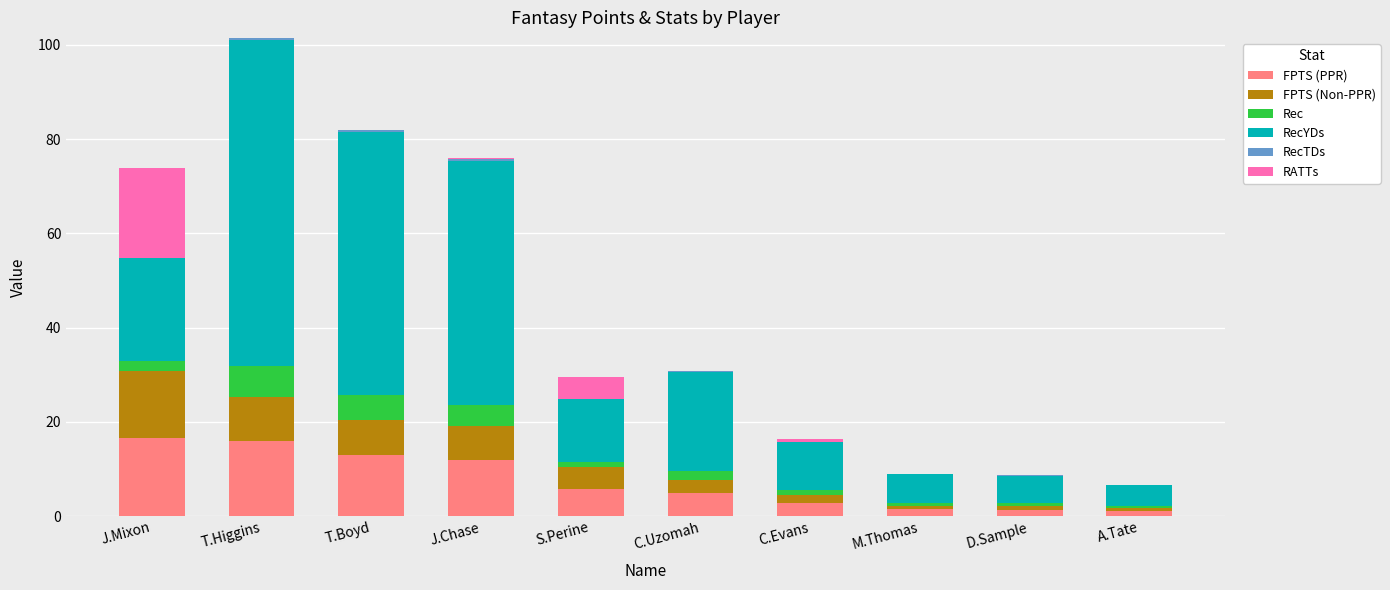

At which category is the sum across all series the highest?

T.Higgins